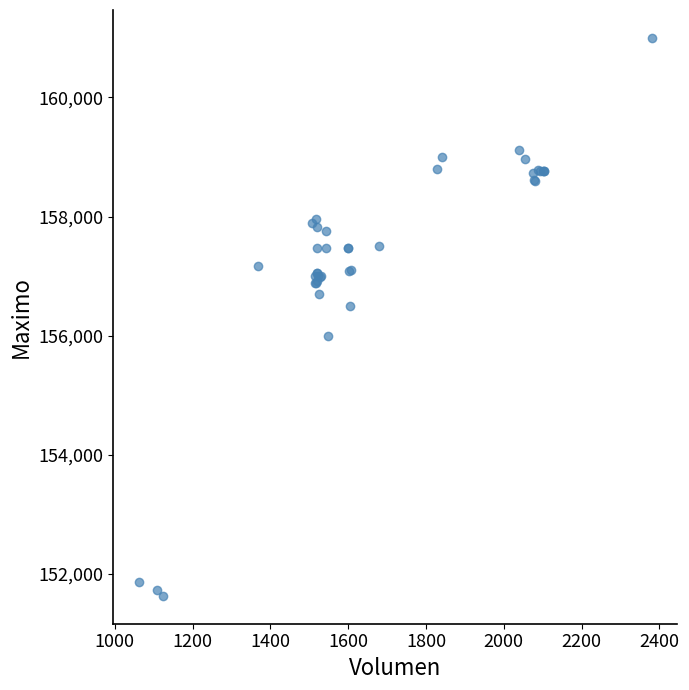

What Y value in the scatter plot is closest to 156316?

156500